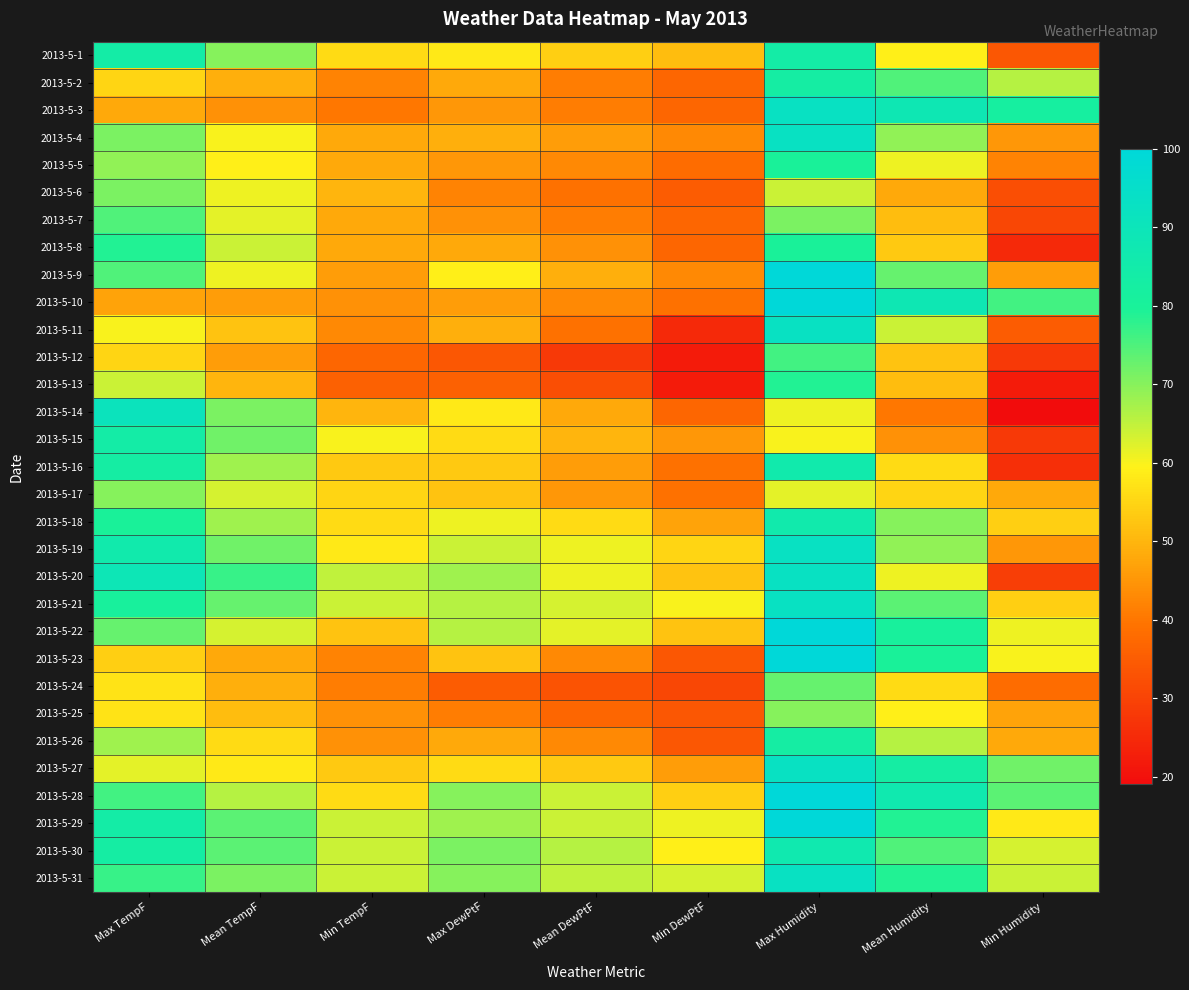

Reading right to left, transcribe all the data shown in this chart.

2013-5-1: Min Humidity=34	Mean Humidity=59	Max Humidity=84	Min DewPtF=51	Mean DewPtF=54	Max DewPtF=58	Min TempF=56	Mean TempF=70	Max TempF=84
2013-5-2: Min Humidity=66	Mean Humidity=75	Max Humidity=83	Min DewPtF=37	Mean DewPtF=41	Max DewPtF=48	Min TempF=42	Mean TempF=49	Max TempF=55
2013-5-3: Min Humidity=82	Mean Humidity=88	Max Humidity=93	Min DewPtF=37	Mean DewPtF=41	Max DewPtF=45	Min TempF=40	Mean TempF=44	Max TempF=48
2013-5-4: Min Humidity=45	Mean Humidity=69	Max Humidity=93	Min DewPtF=43	Mean DewPtF=46	Max DewPtF=49	Min TempF=48	Mean TempF=60	Max TempF=71
2013-5-5: Min Humidity=42	Mean Humidity=61	Max Humidity=80	Min DewPtF=38	Mean DewPtF=43	Max DewPtF=45	Min TempF=48	Mean TempF=59	Max TempF=69
2013-5-6: Min Humidity=32	Mean Humidity=48	Max Humidity=64	Min DewPtF=35	Mean DewPtF=39	Max DewPtF=42	Min TempF=50	Mean TempF=61	Max TempF=71
2013-5-7: Min Humidity=31	Mean Humidity=51	Max Humidity=71	Min DewPtF=37	Mean DewPtF=41	Max DewPtF=44	Min TempF=48	Mean TempF=62	Max TempF=75
2013-5-8: Min Humidity=25	Mean Humidity=53	Max Humidity=80	Min DewPtF=37	Mean DewPtF=44	Max DewPtF=48	Min TempF=48	Mean TempF=64	Max TempF=79
2013-5-9: Min Humidity=46	Mean Humidity=73	Max Humidity=100	Min DewPtF=43	Mean DewPtF=49	Max DewPtF=59	Min TempF=46	Mean TempF=61	Max TempF=75
2013-5-10: Min Humidity=76	Mean Humidity=88	Max Humidity=100	Min DewPtF=39	Mean DewPtF=43	Max DewPtF=46	Min TempF=44	Mean TempF=46	Max TempF=47
2013-5-11: Min Humidity=35	Mean Humidity=64	Max Humidity=93	Min DewPtF=25	Mean DewPtF=39	Max DewPtF=49	Min TempF=43	Mean TempF=52	Max TempF=60
2013-5-12: Min Humidity=28	Mean Humidity=52	Max Humidity=76	Min DewPtF=22	Mean DewPtF=28	Max DewPtF=34	Min TempF=37	Mean TempF=46	Max TempF=55
2013-5-13: Min Humidity=22	Mean Humidity=51	Max Humidity=79	Min DewPtF=22	Mean DewPtF=32	Max DewPtF=36	Min TempF=36	Mean TempF=50	Max TempF=64
2013-5-14: Min Humidity=19	Mean Humidity=40	Max Humidity=61	Min DewPtF=37	Mean DewPtF=48	Max DewPtF=58	Min TempF=50	Mean TempF=71	Max TempF=91
2013-5-15: Min Humidity=28	Mean Humidity=44	Max Humidity=60	Min DewPtF=45	Mean DewPtF=50	Max DewPtF=56	Min TempF=60	Mean TempF=72	Max TempF=84
2013-5-16: Min Humidity=26	Mean Humidity=56	Max Humidity=86	Min DewPtF=39	Mean DewPtF=46	Max DewPtF=53	Min TempF=53	Mean TempF=68	Max TempF=83
2013-5-17: Min Humidity=48	Mean Humidity=55	Max Humidity=62	Min DewPtF=39	Mean DewPtF=45	Max DewPtF=52	Min TempF=55	Mean TempF=63	Max TempF=70
2013-5-18: Min Humidity=54	Mean Humidity=70	Max Humidity=86	Min DewPtF=47	Mean DewPtF=56	Max DewPtF=61	Min TempF=56	Mean TempF=68	Max TempF=80
2013-5-19: Min Humidity=45	Mean Humidity=69	Max Humidity=93	Min DewPtF=55	Mean DewPtF=61	Max DewPtF=64	Min TempF=58	Mean TempF=72	Max TempF=86
2013-5-20: Min Humidity=29	Mean Humidity=61	Max Humidity=93	Min DewPtF=52	Mean DewPtF=61	Max DewPtF=68	Min TempF=65	Mean TempF=77	Max TempF=89
2013-5-21: Min Humidity=54	Mean Humidity=74	Max Humidity=93	Min DewPtF=60	Mean DewPtF=63	Max DewPtF=66	Min TempF=64	Mean TempF=73	Max TempF=81
2013-5-22: Min Humidity=61	Mean Humidity=81	Max Humidity=100	Min DewPtF=52	Mean DewPtF=62	Max DewPtF=66	Min TempF=52	Mean TempF=63	Max TempF=73
2013-5-23: Min Humidity=60	Mean Humidity=80	Max Humidity=100	Min DewPtF=34	Mean DewPtF=43	Max DewPtF=52	Min TempF=42	Mean TempF=48	Max TempF=54
2013-5-24: Min Humidity=38	Mean Humidity=56	Max Humidity=73	Min DewPtF=31	Mean DewPtF=33	Max DewPtF=35	Min TempF=41	Mean TempF=49	Max TempF=57
2013-5-25: Min Humidity=47	Mean Humidity=59	Max Humidity=70	Min DewPtF=34	Mean DewPtF=37	Max DewPtF=41	Min TempF=44	Mean TempF=51	Max TempF=57
2013-5-26: Min Humidity=48	Mean Humidity=66	Max Humidity=83	Min DewPtF=34	Mean DewPtF=43	Max DewPtF=48	Min TempF=44	Mean TempF=56	Max TempF=68
2013-5-27: Min Humidity=72	Mean Humidity=83	Max Humidity=93	Min DewPtF=46	Mean DewPtF=53	Max DewPtF=56	Min TempF=53	Mean TempF=58	Max TempF=62
2013-5-28: Min Humidity=74	Mean Humidity=87	Max Humidity=100	Min DewPtF=54	Mean DewPtF=64	Max DewPtF=70	Min TempF=56	Mean TempF=66	Max TempF=76
2013-5-29: Min Humidity=58	Mean Humidity=79	Max Humidity=100	Min DewPtF=61	Mean DewPtF=64	Max DewPtF=68	Min TempF=64	Mean TempF=74	Max TempF=84
2013-5-30: Min Humidity=63	Mean Humidity=75	Max Humidity=87	Min DewPtF=59	Mean DewPtF=66	Max DewPtF=71	Min TempF=64	Mean TempF=74	Max TempF=83
2013-5-31: Min Humidity=64	Mean Humidity=79	Max Humidity=93	Min DewPtF=63	Mean DewPtF=65	Max DewPtF=70	Min TempF=64	Mean TempF=71	Max TempF=77